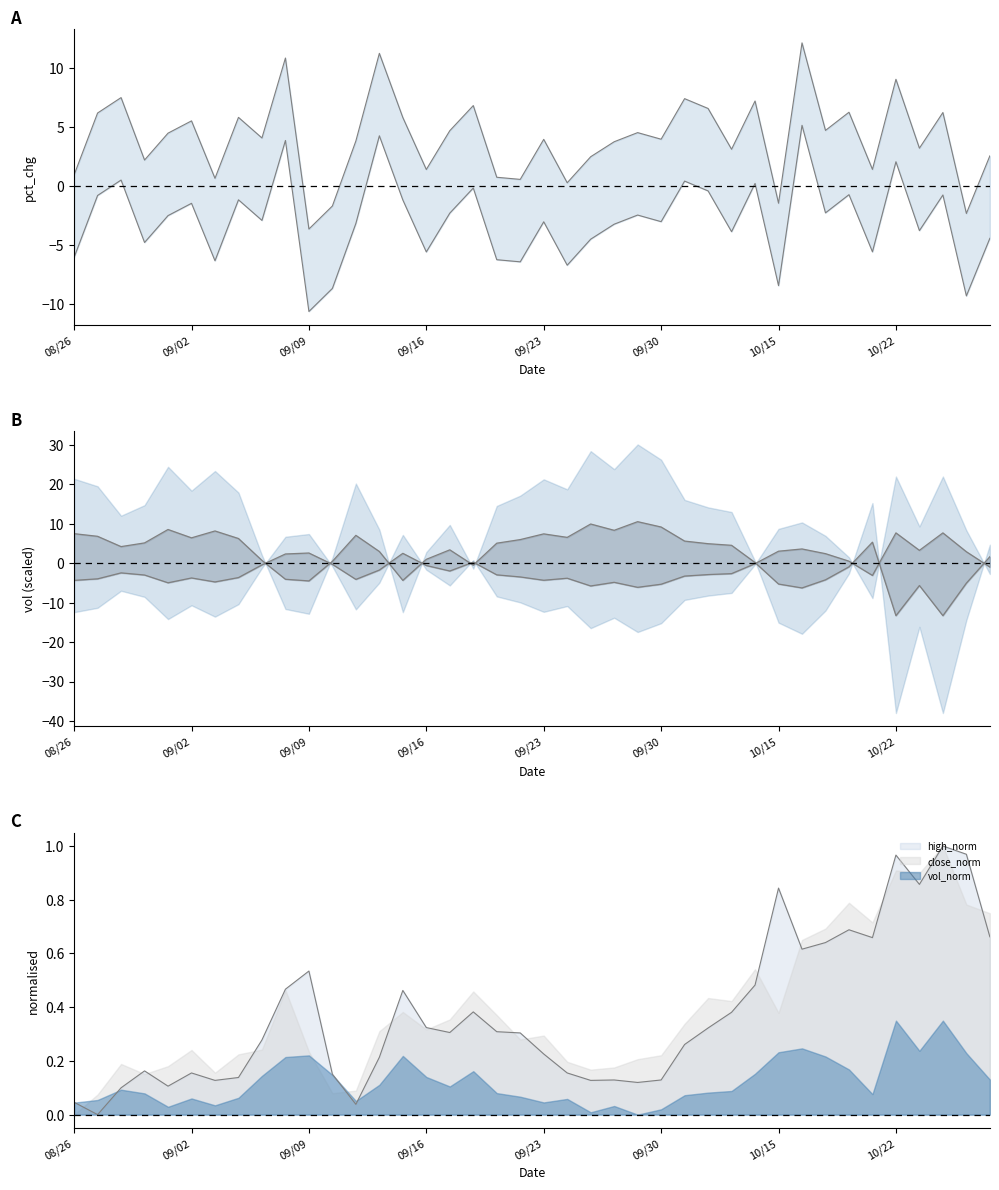

What is the minimum value shown in the chart?

-13.3